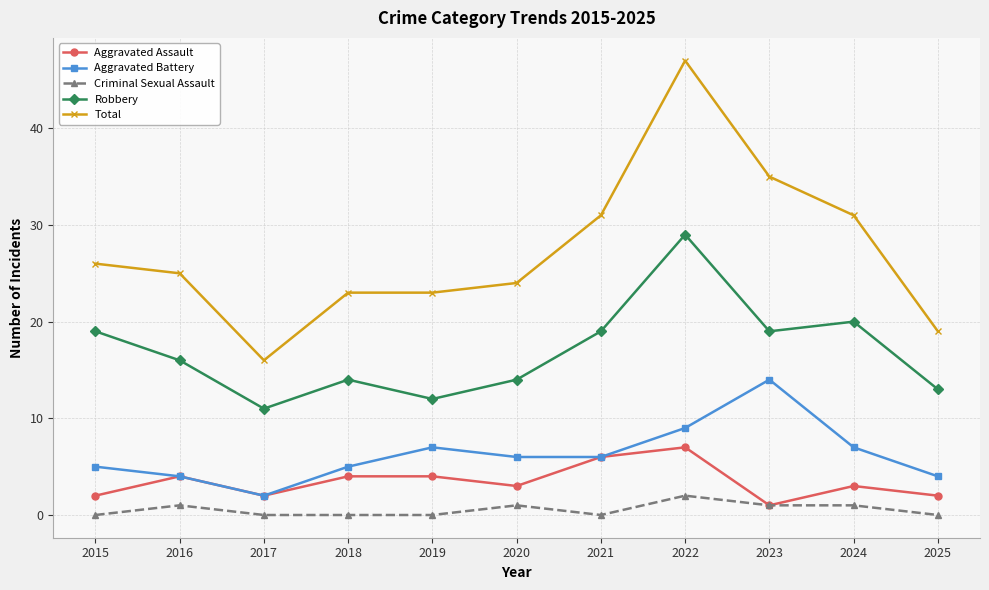

True or false: Robbery and Total cross at least once.

False